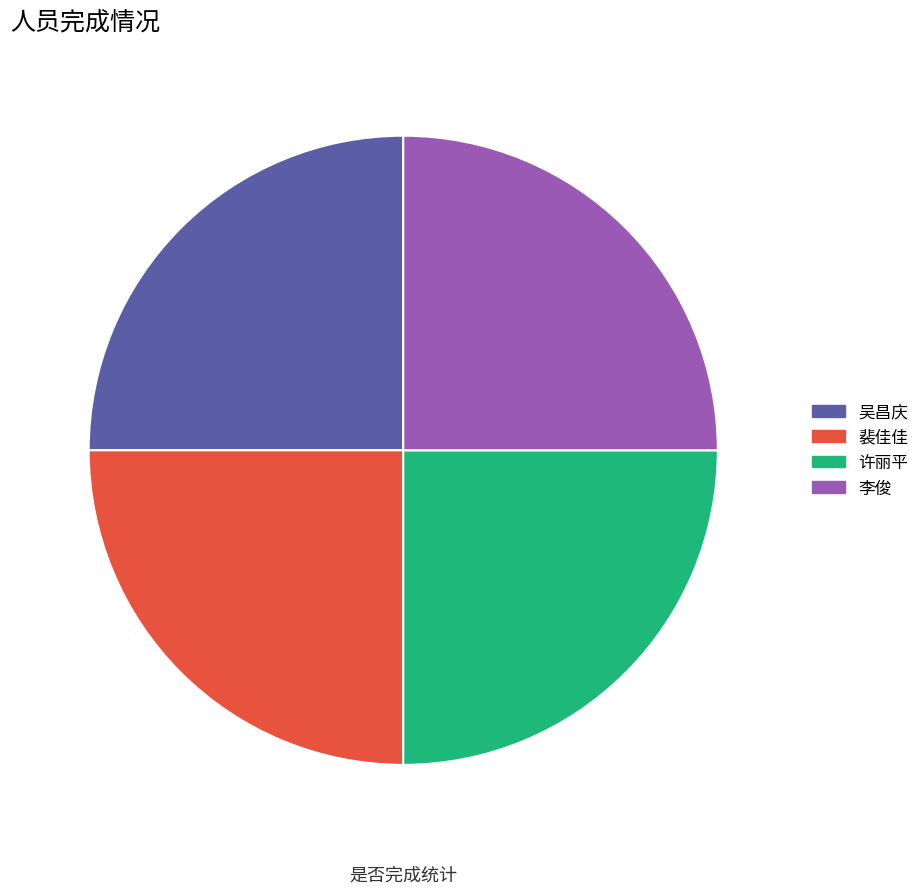

Does 李俊 account for over 50% of the chart?

No